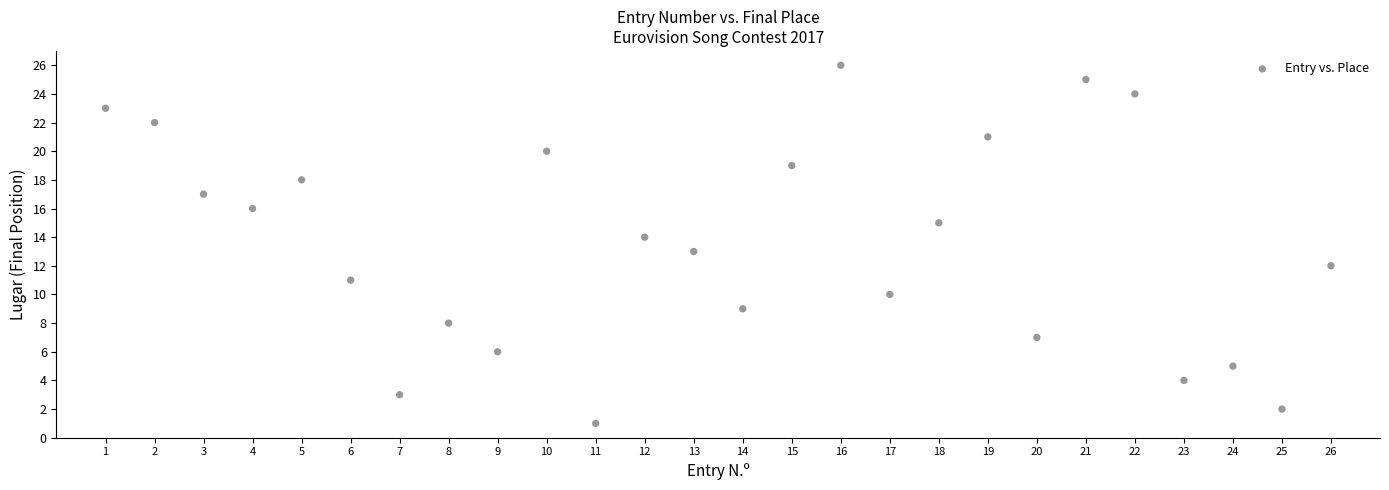

What is the range of Y values (max minus min)?

25